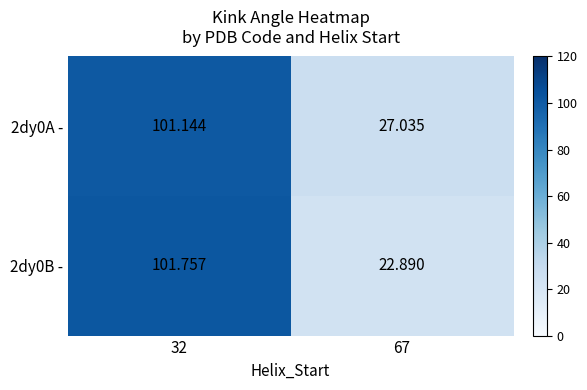

Is the value of 2dy0B - at 32 greater than the value of 2dy0A - at 32?

Yes